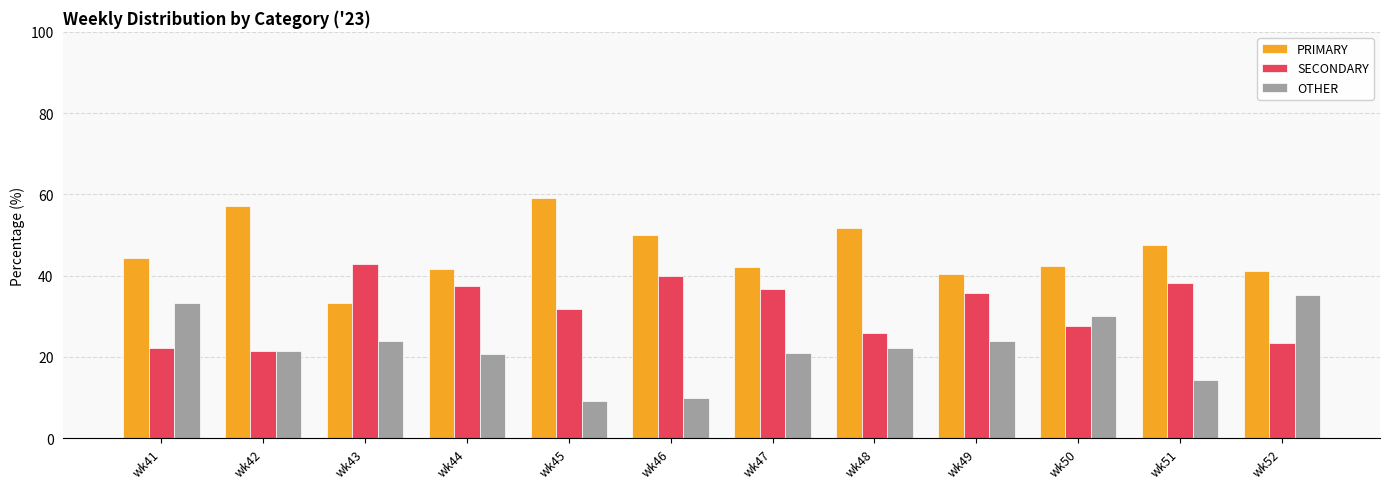

List the series in order of their peak value, lowest first.

OTHER, SECONDARY, PRIMARY